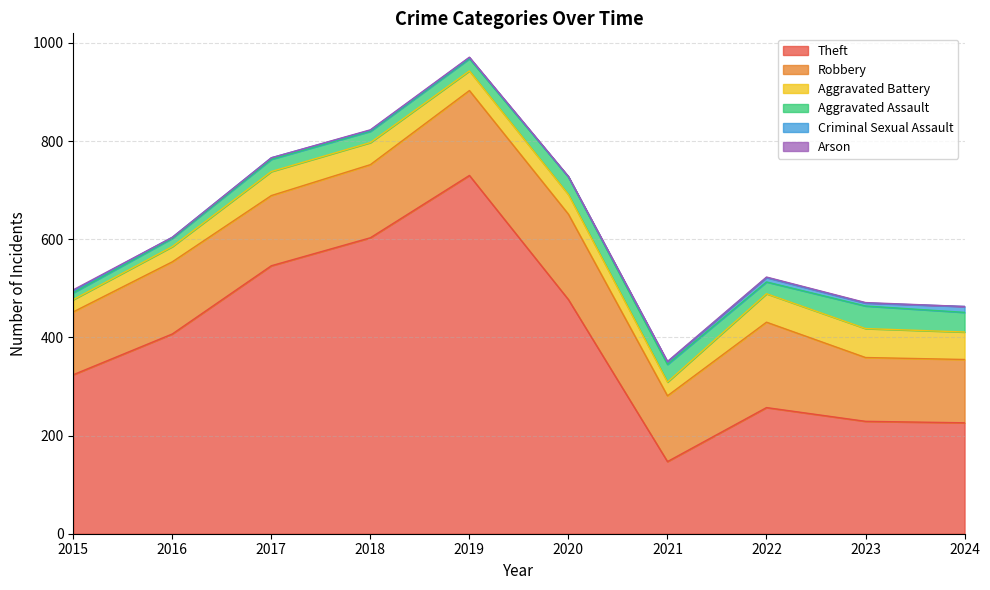

What is the sum of all Theft values?

3946